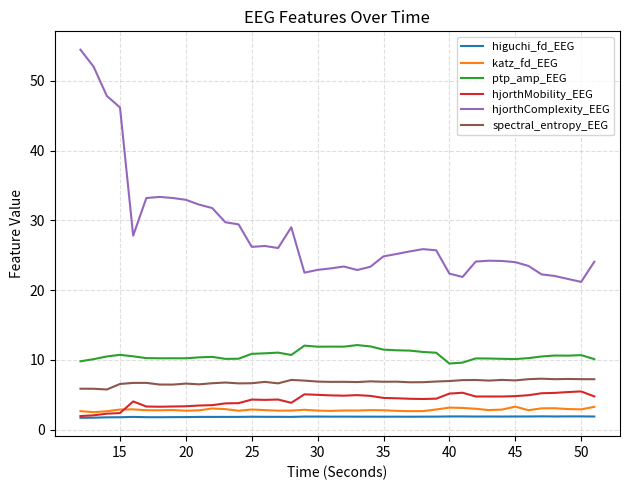

How many lines are shown in the chart?

6